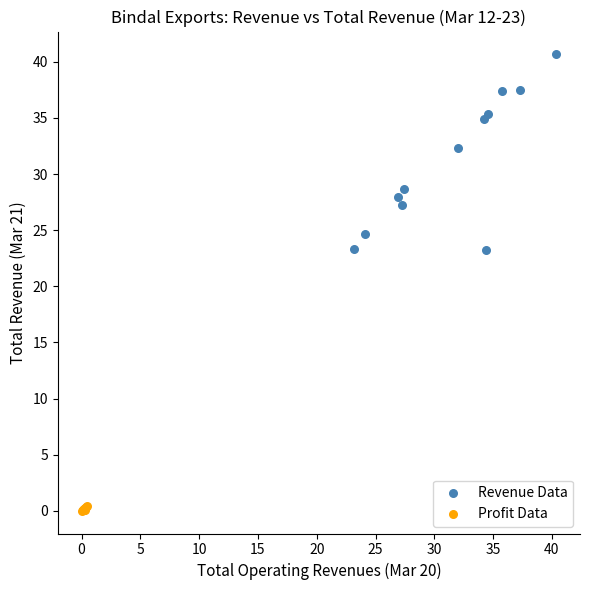

Which series reaches the maximum Y coordinate?

Revenue Data